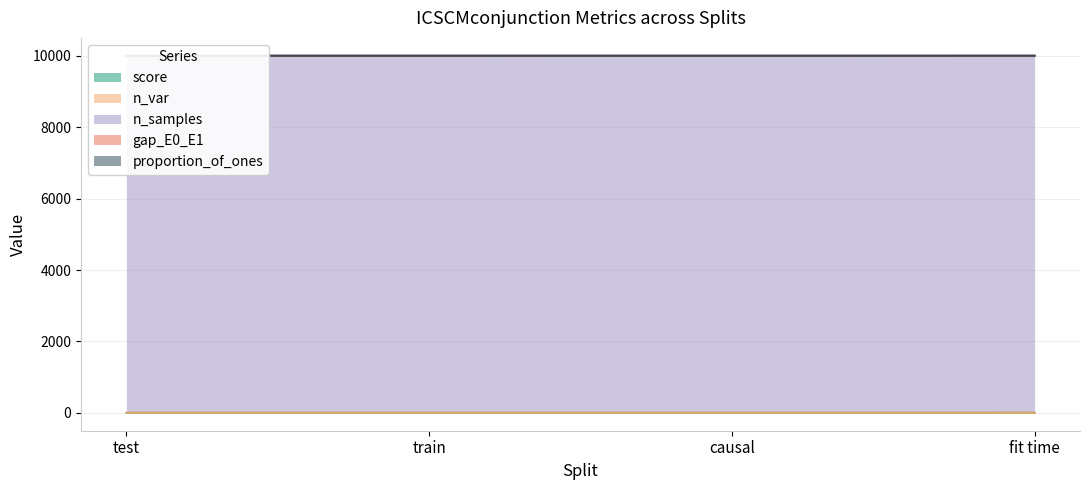

Does the chart display data point markers on the line(s)?

No